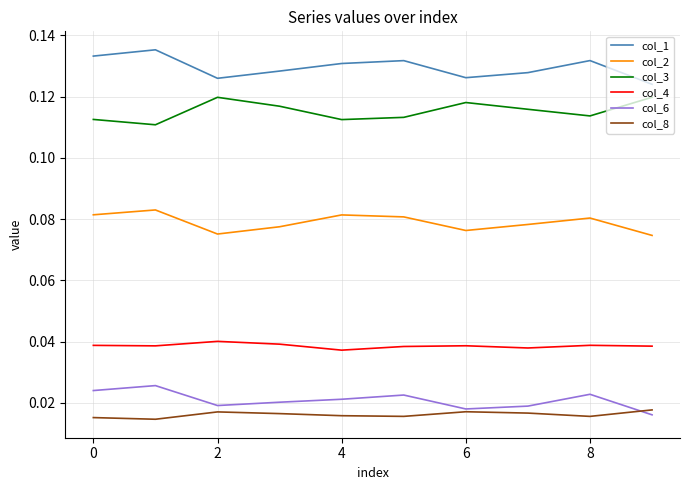

True or false: col_4 and col_3 intersect in this chart.

False